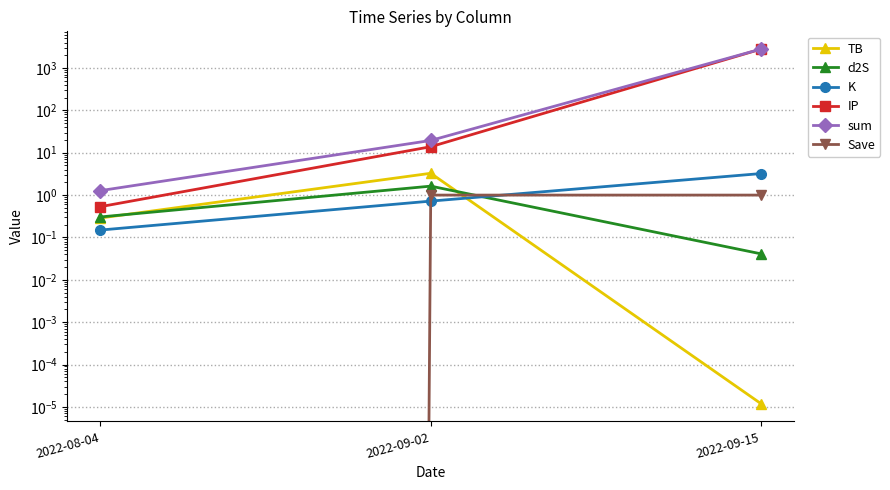

List the labels in order of Save value, largest first.

2022-09-02, 2022-09-15, 2022-08-04